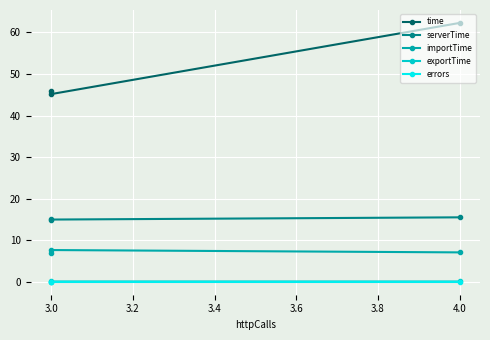

Which has a higher value, 4.0 or 3.0?

4.0